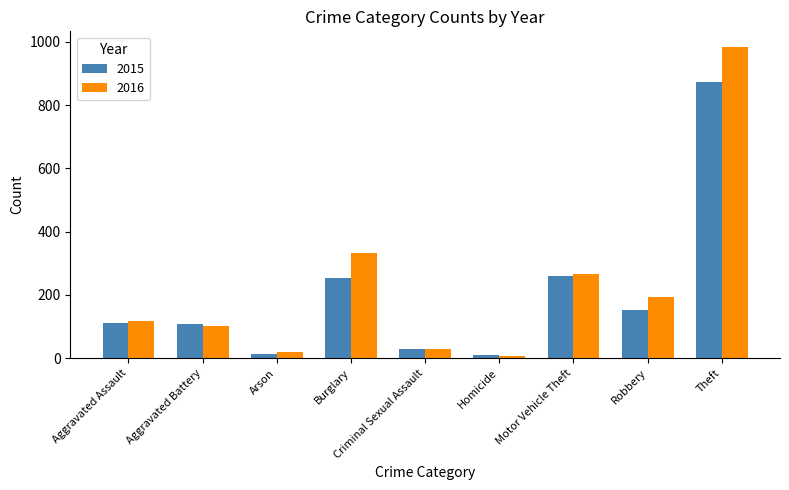

What are all the series names shown in the legend?

2015, 2016